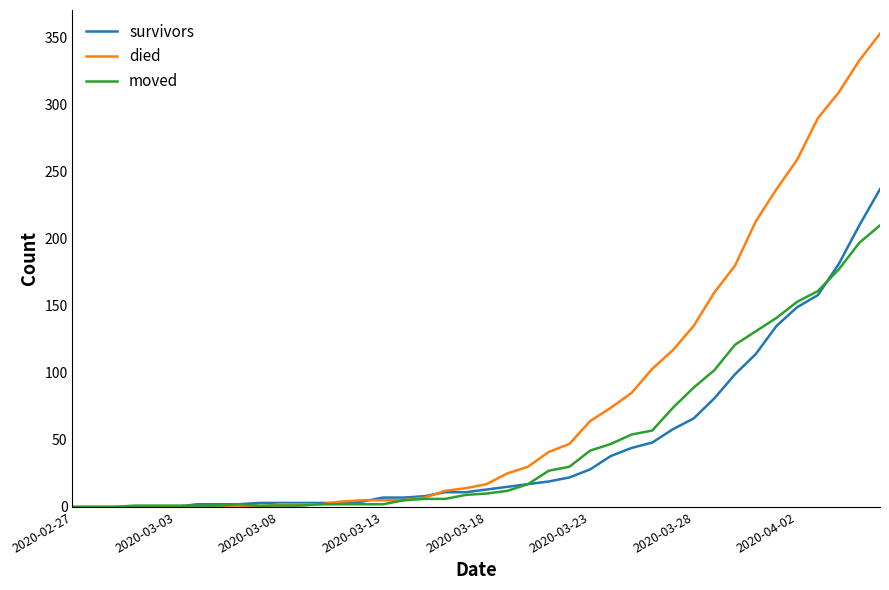

Which series has the largest total across all categories?

died